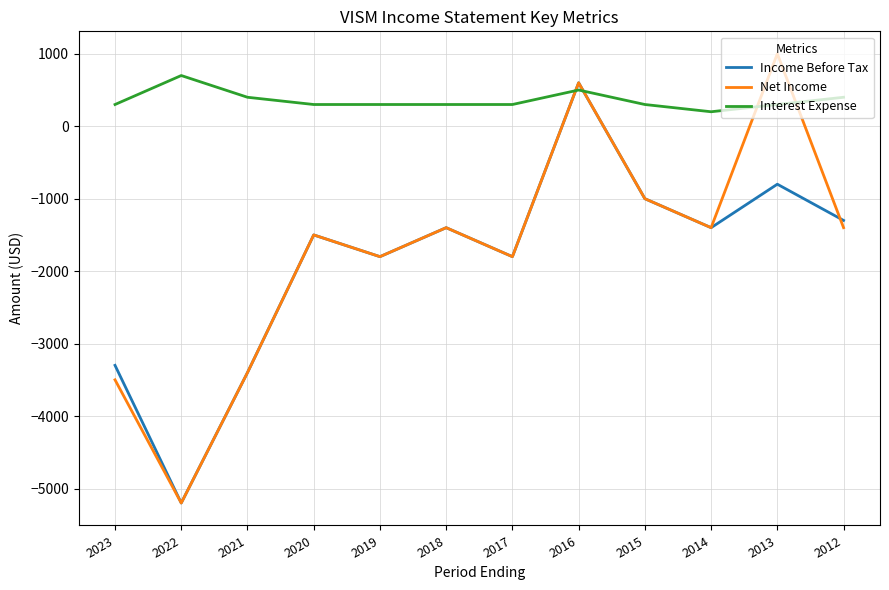

Is the value of Net Income at 2022 greater than the value of Interest Expense at 2021?

No